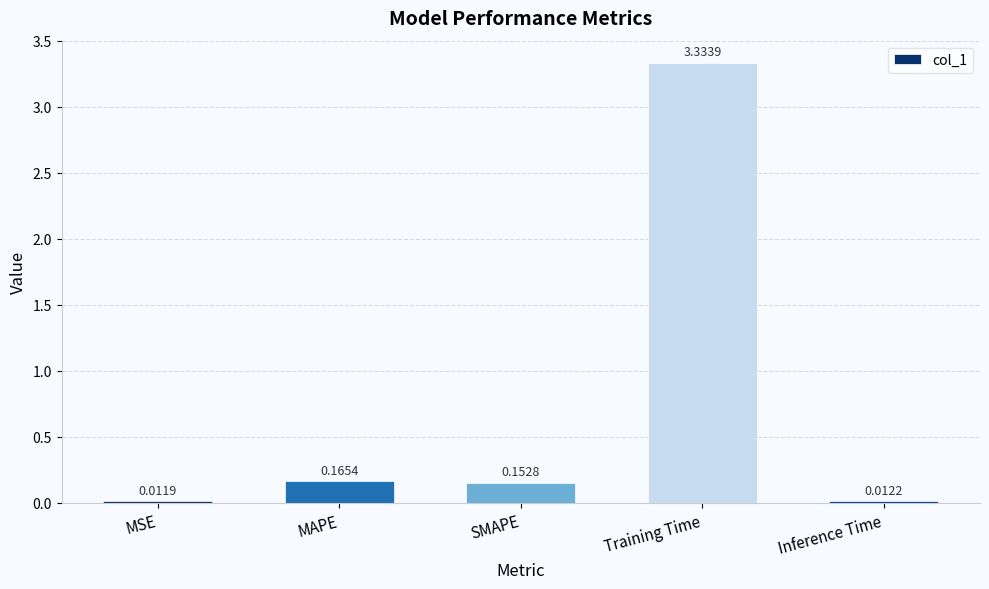

List the labels in order of value, largest first.

Training Time, MAPE, SMAPE, Inference Time, MSE